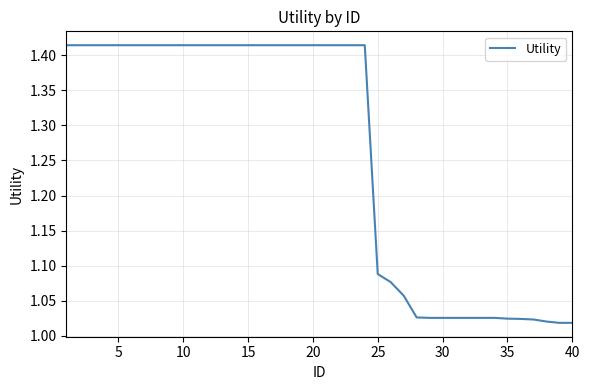

What is the difference between the maximum and minimum values?

0.4